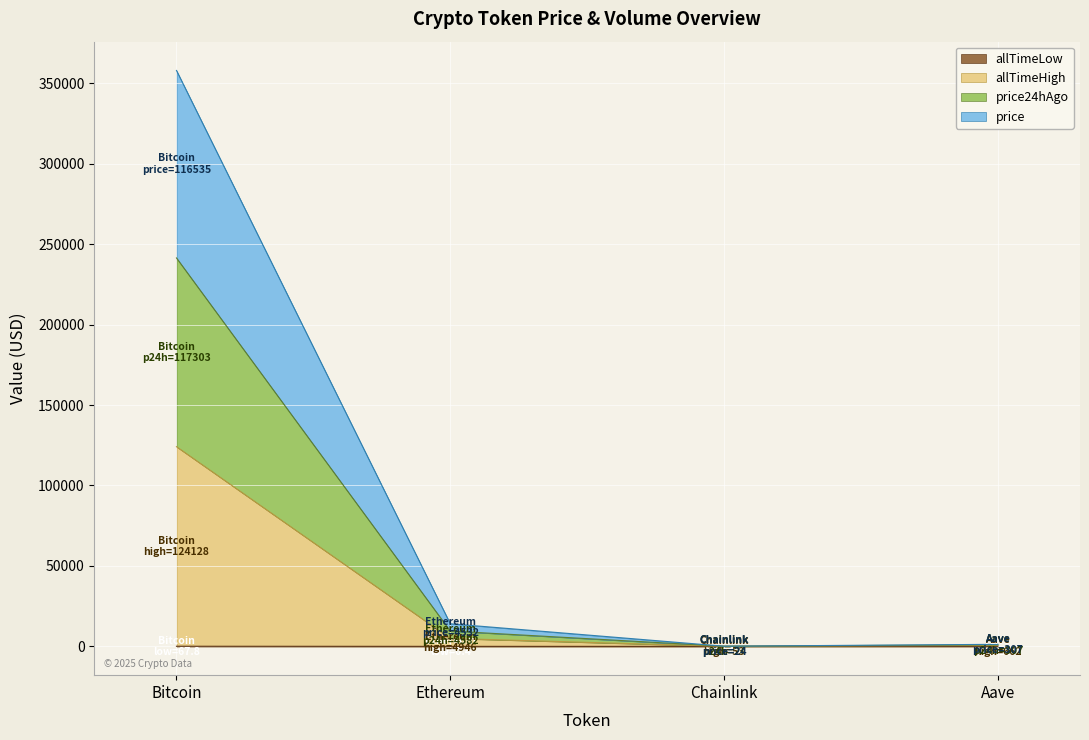

Where does the allTimeHigh series first go above 4946?

Bitcoin